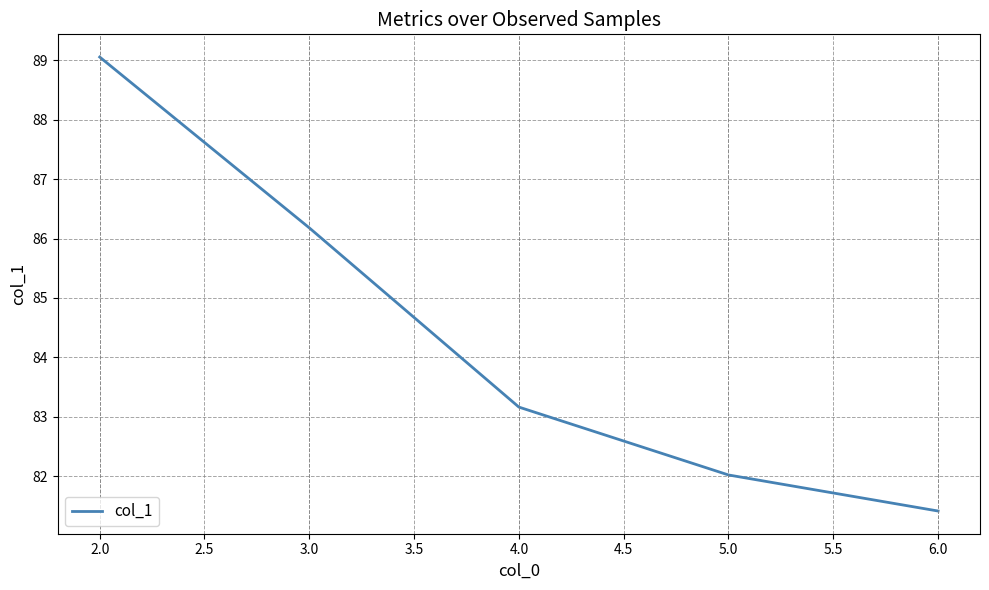

What is the maximum value shown in the chart?

89.1